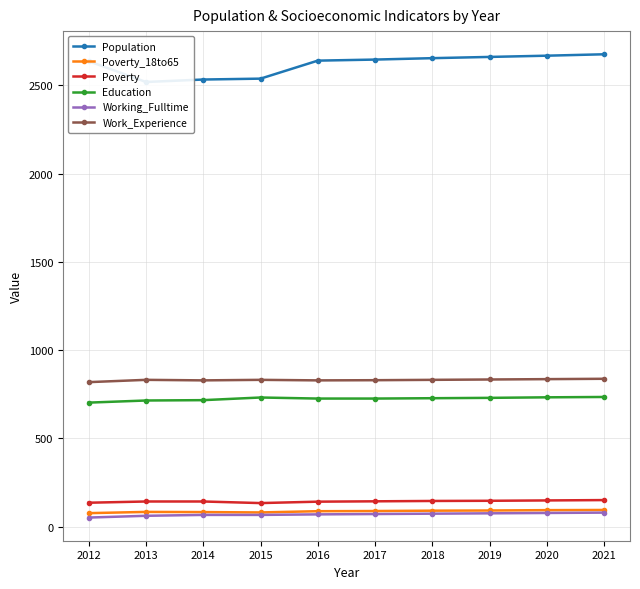

The Education series shows 728 at 2018. True or false?

True